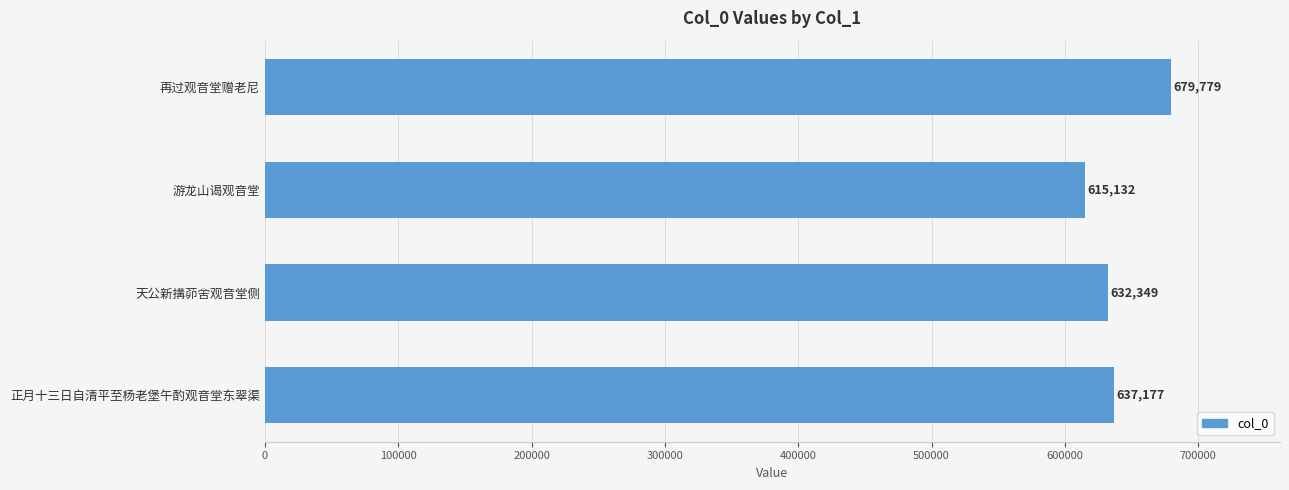

What is the average value?

641109